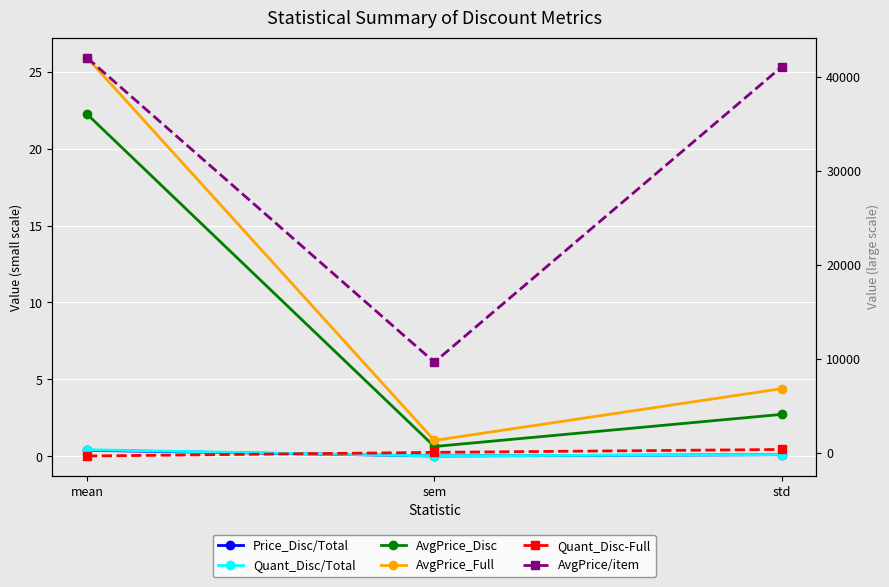

Which category has the lowest value in the Quant_Disc-Full series?

mean